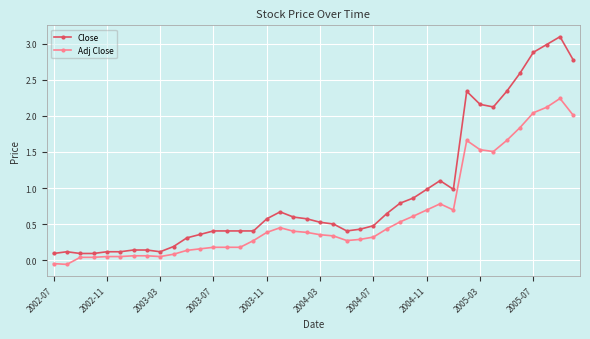

Which series has the largest total across all categories?

Close